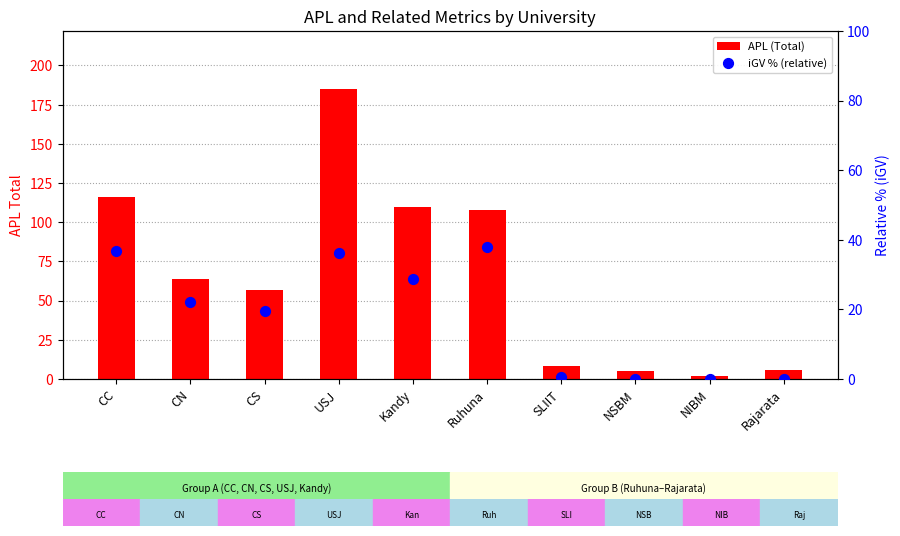

Which series has the largest Y range (max minus min)?

APL (Total)